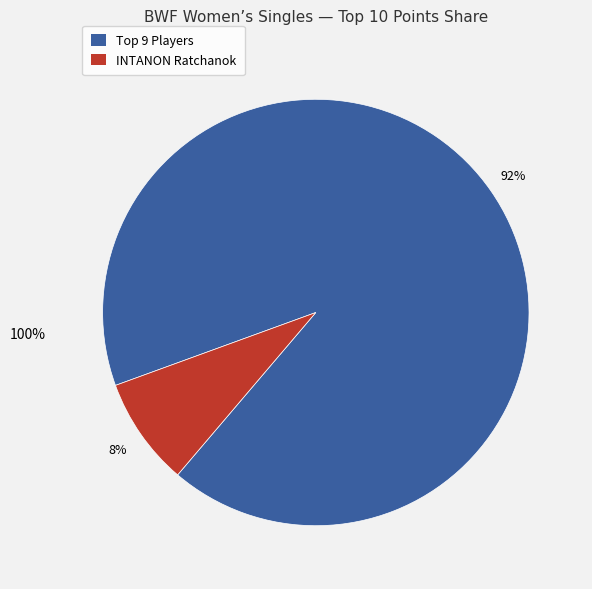

To the nearest percent, what is the difference between the largest and smallest slice percentages?

84%